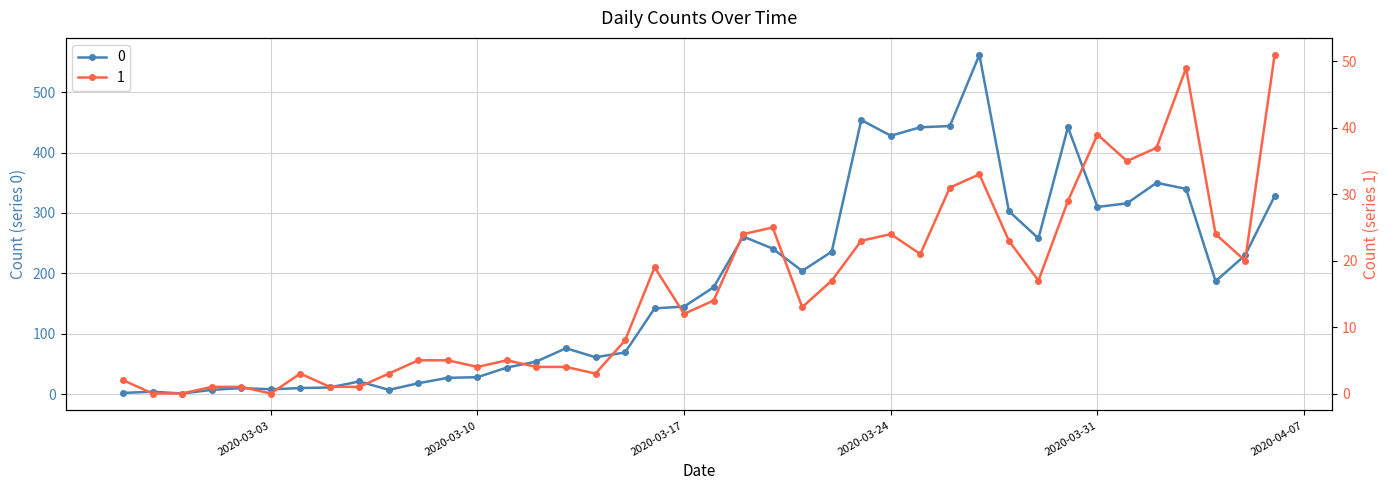

Reading left to right, extract all data points from this chart.

0: 2	4	1	7	10	8	10	11	21	7	18	27	28	44	54	76	61	69	142	145	177	261	241	204	236	454	428	442	444	562	303	258	442	310	316	350	340	187	230	328
1: 2	0	0	1	1	0	3	1	1	3	5	5	4	5	4	4	3	8	19	12	14	24	25	13	17	23	24	21	31	33	23	17	29	39	35	37	49	24	20	51